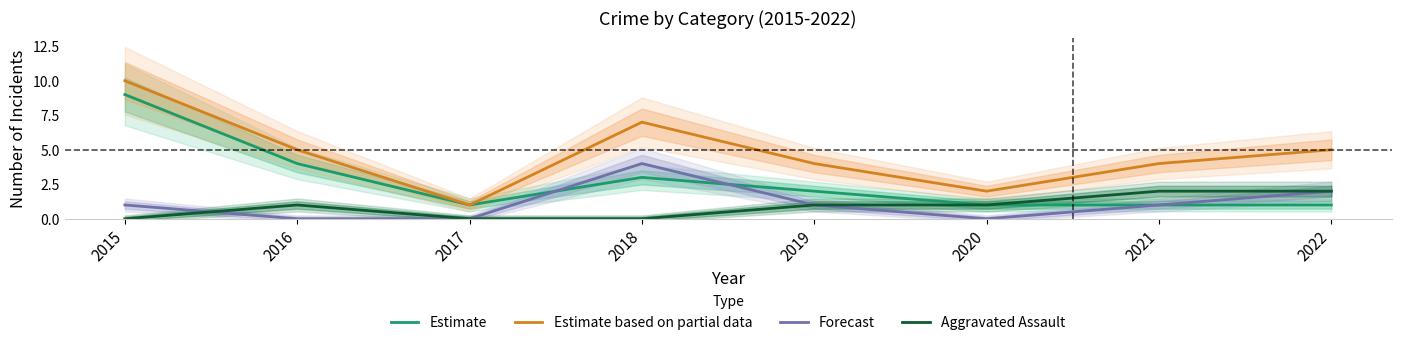

Is this an area chart (filled region under the line)?

No